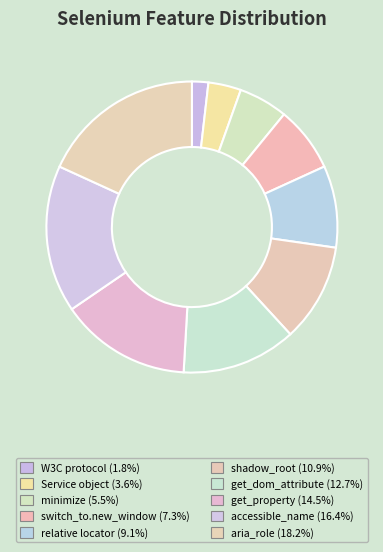

Rank the categories by value from highest to lowest.

aria_role, accessible_name, get_property, get_dom_attribute, shadow_root, relative locator, switch_to.new_window, minimize, Service object, W3C protocol